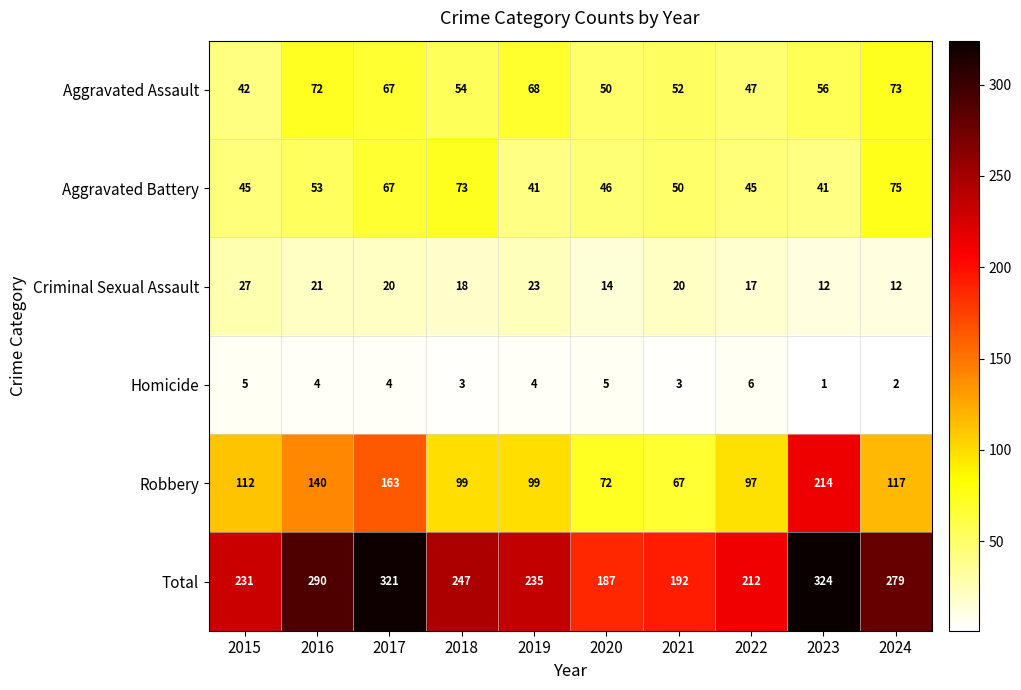

What is the maximum value for Aggravated Assault?

73